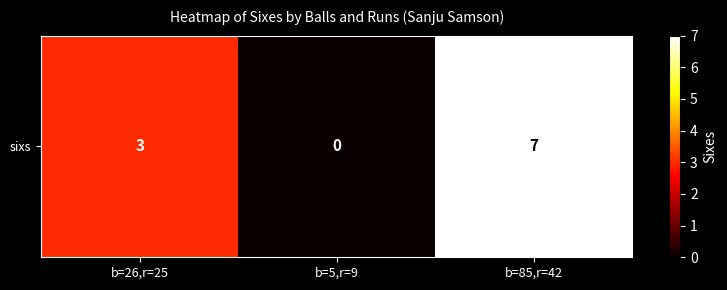

Reading left to right, list all the values displayed in this chart.

b=26,r=25=3	b=5,r=9=0	b=85,r=42=7